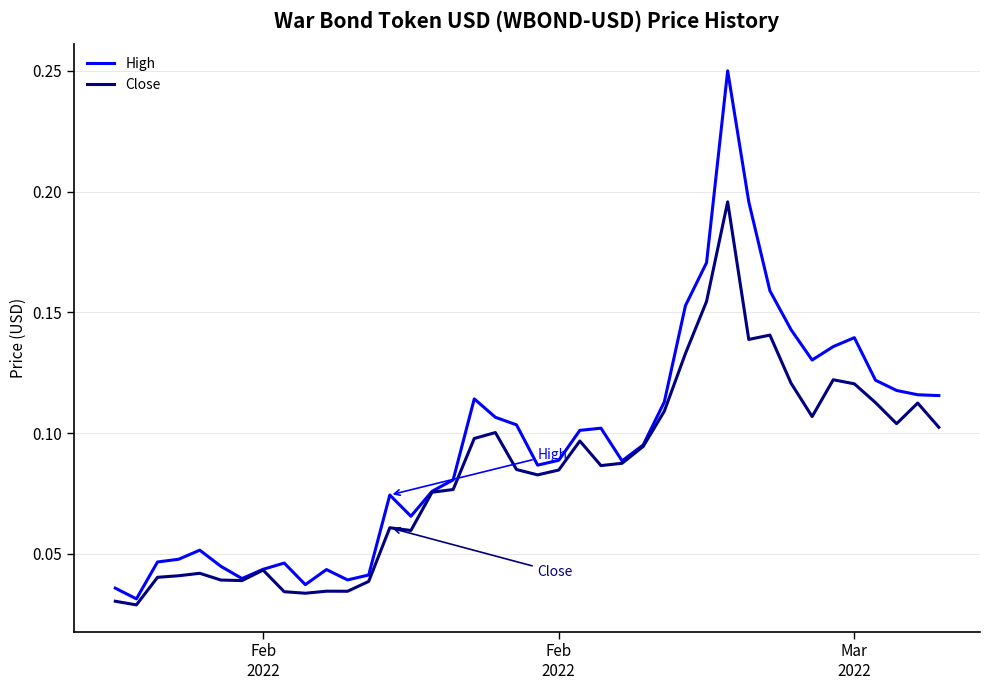

Rank the series by their average value, from lowest to highest.

Close, High